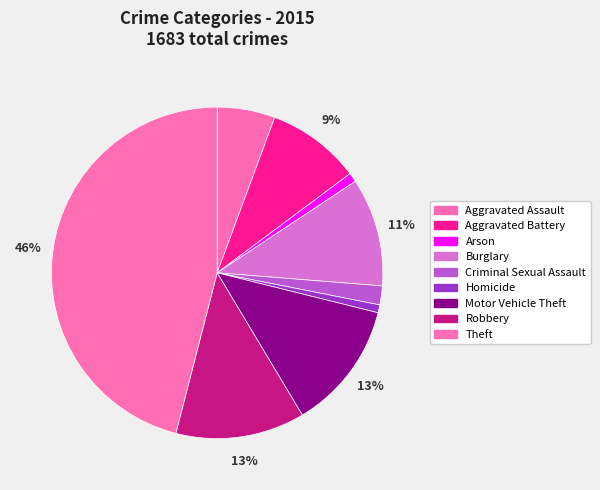

Count the number of slices in the pie.

9